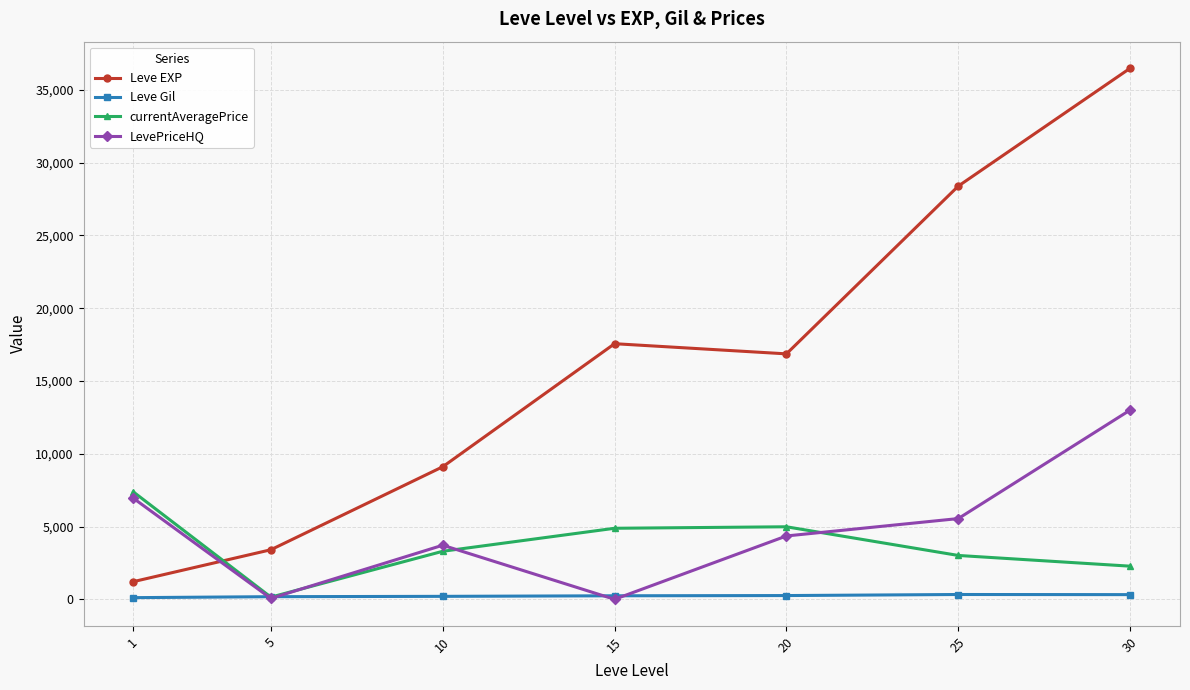

What is the sum of all LevePriceHQ values?

33624.6